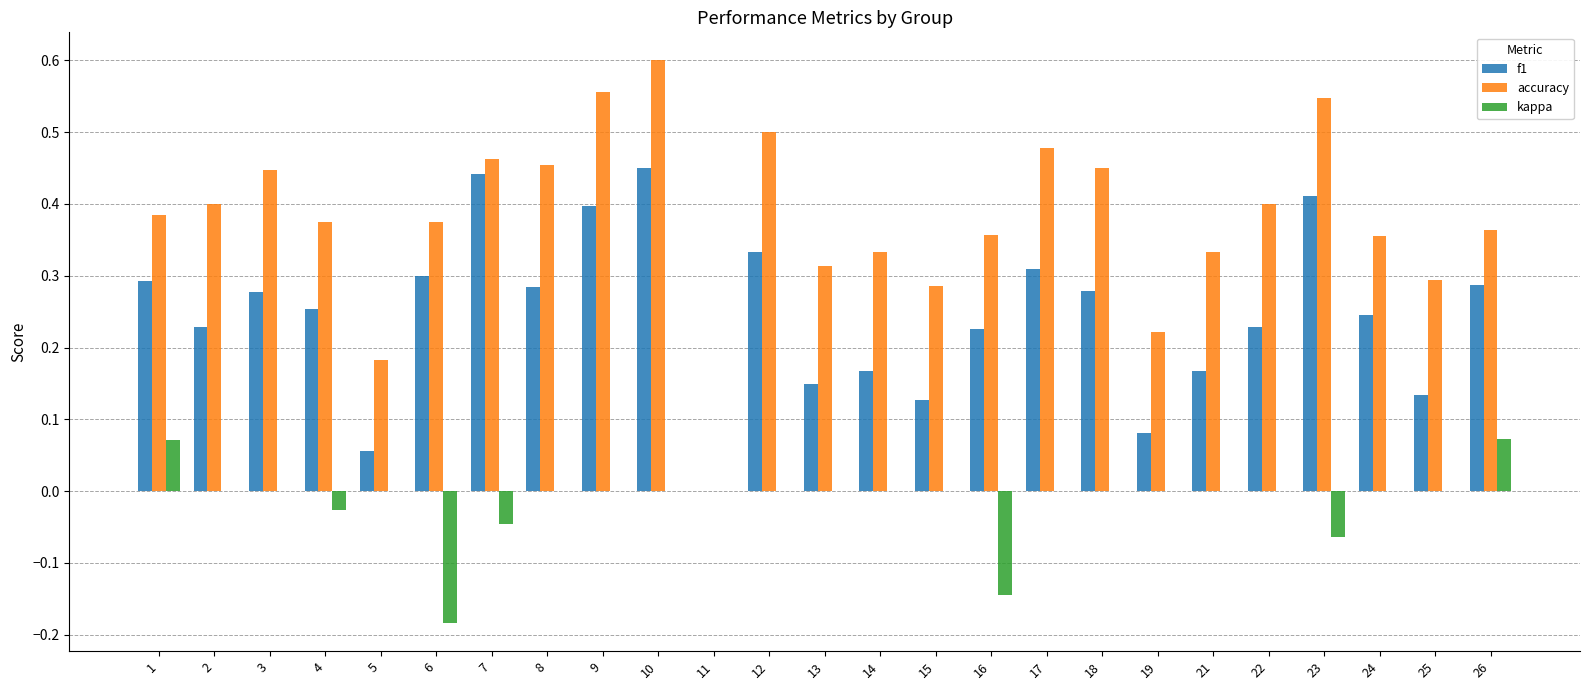

What is the sum of all f1 values?

6.1